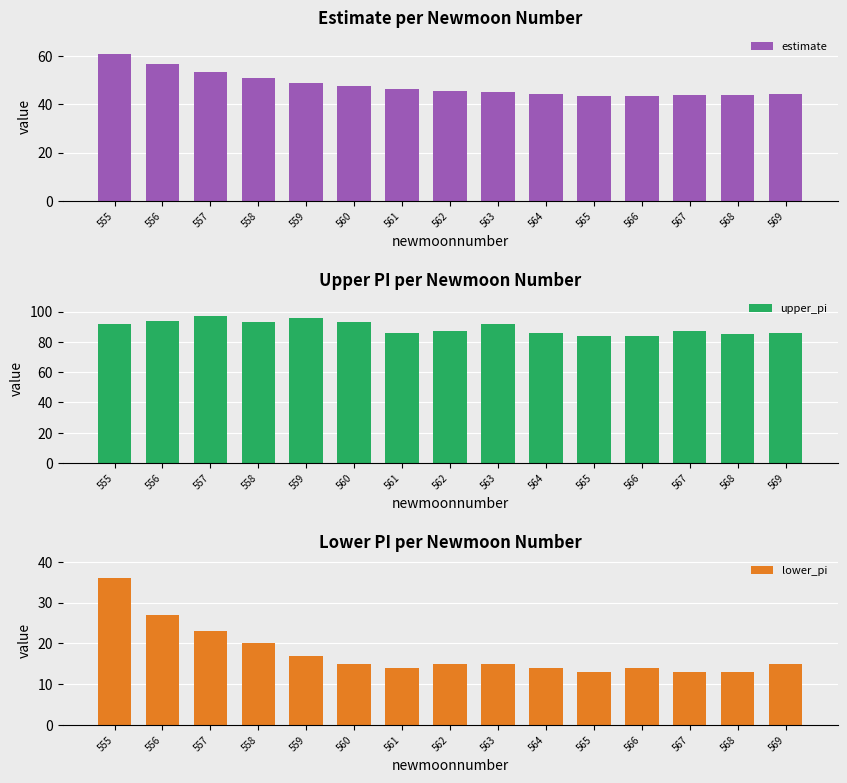

Is the value of lower_pi at 565 greater than the value of upper_pi at 555?

No